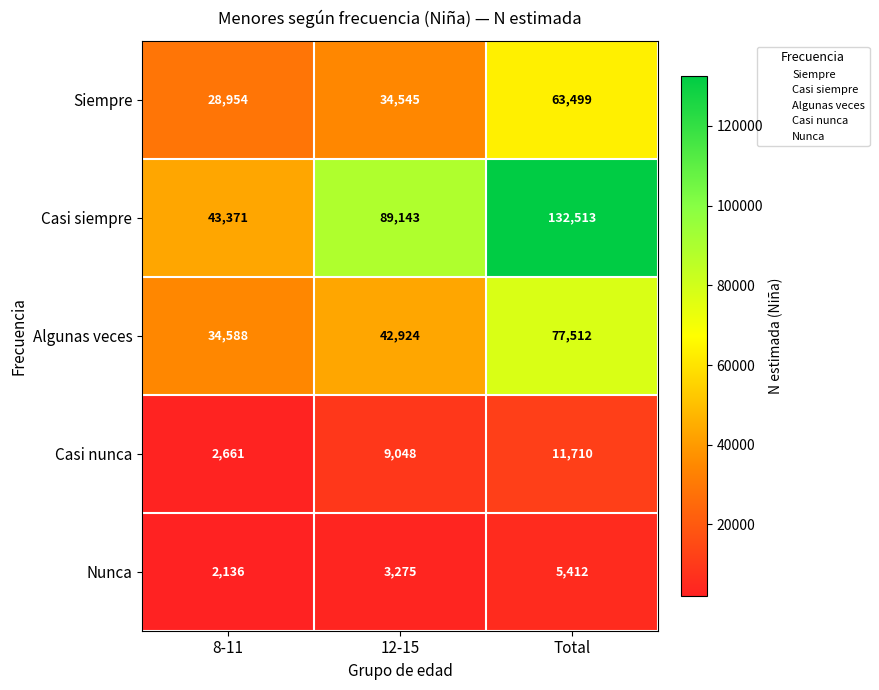

Which category has the lowest value in the Casi nunca series?

8-11